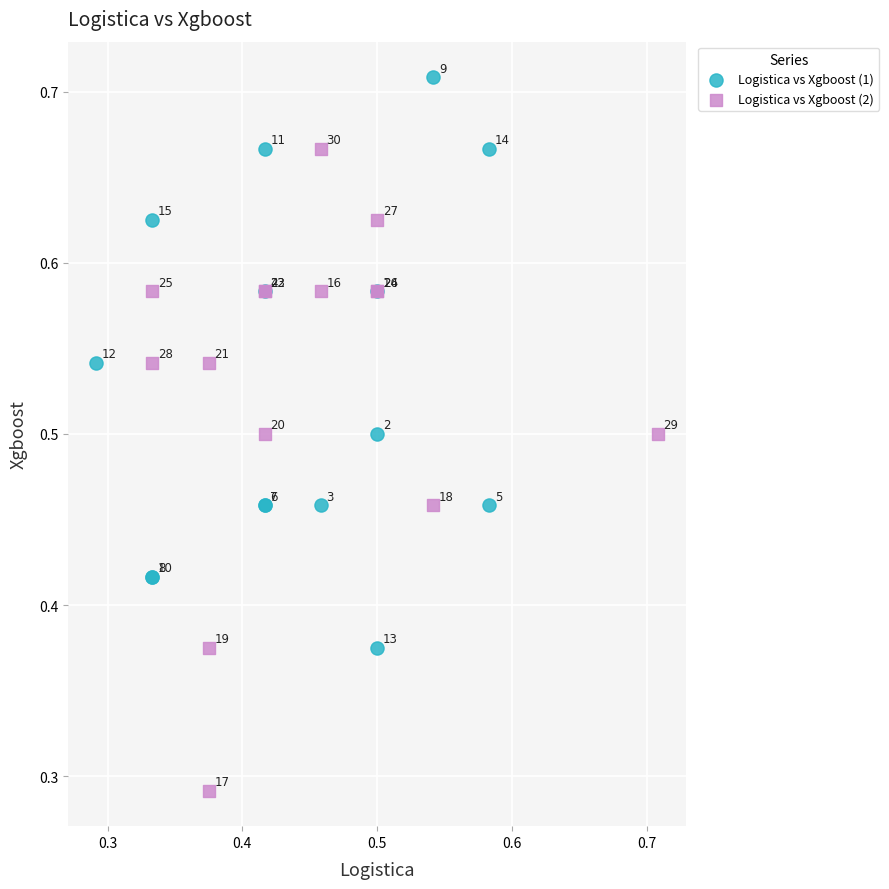

What are all the series names shown in the legend?

Logistica vs Xgboost (1), Logistica vs Xgboost (2)